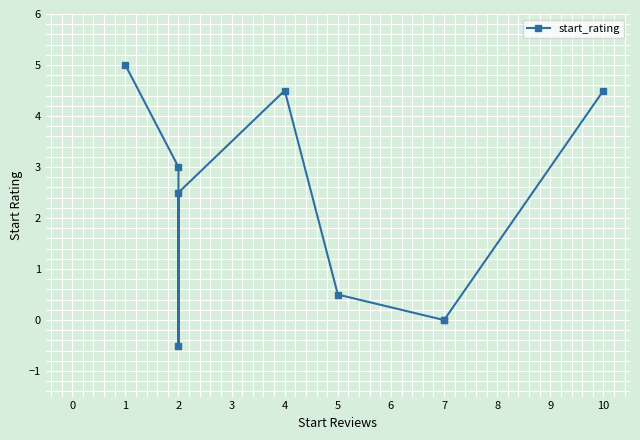

What is the value of the 1st point from the left?

5.0